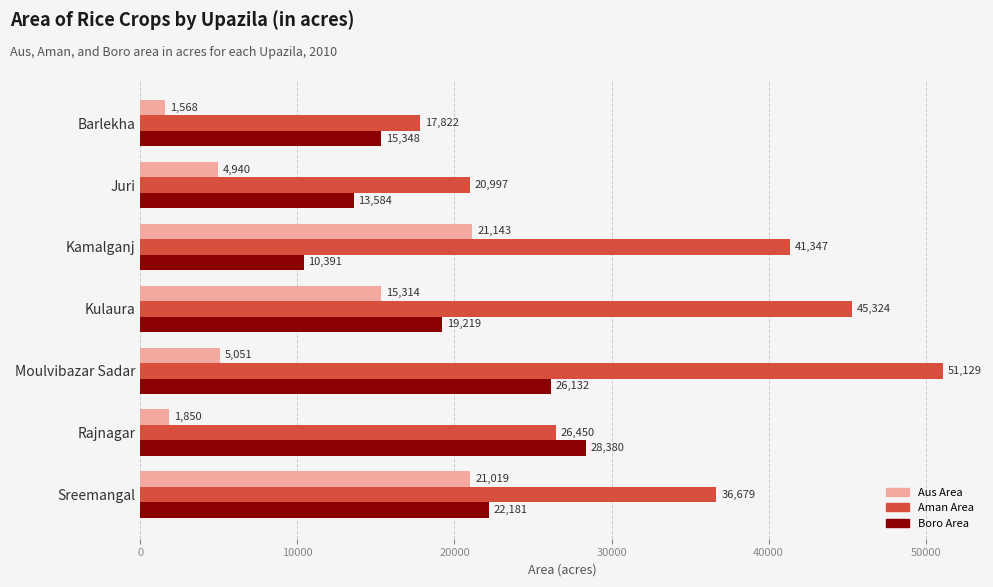

What is the spread (max minus min) of values at Juri?

16057